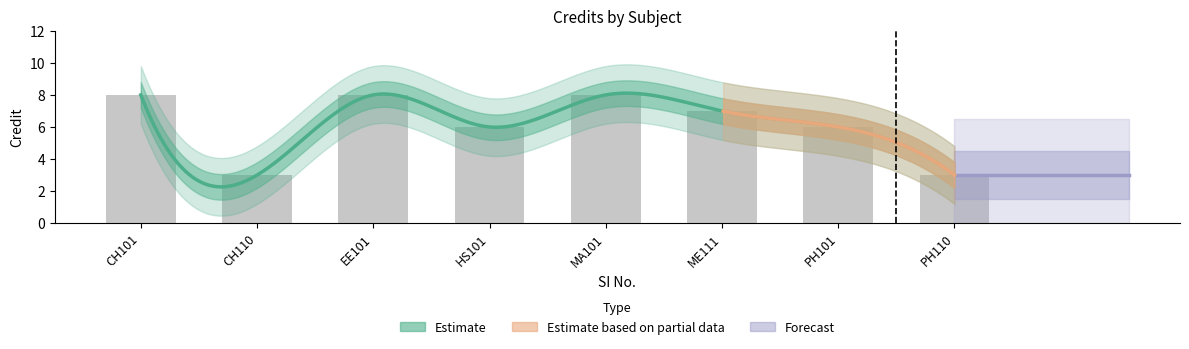

What is the sum of all values?

49